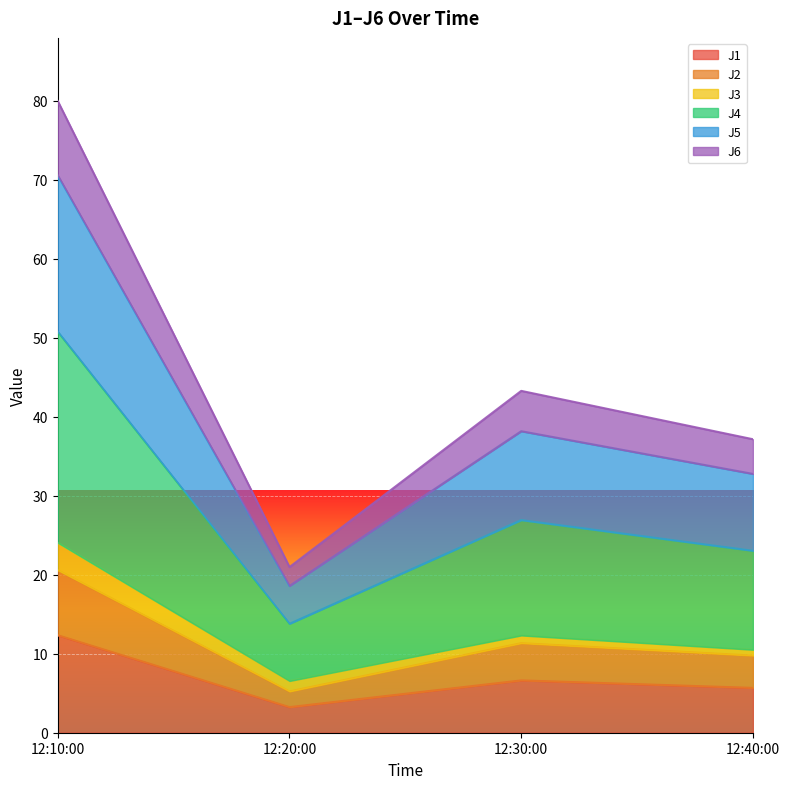

At which label does J1 reach its peak?

12:10:00